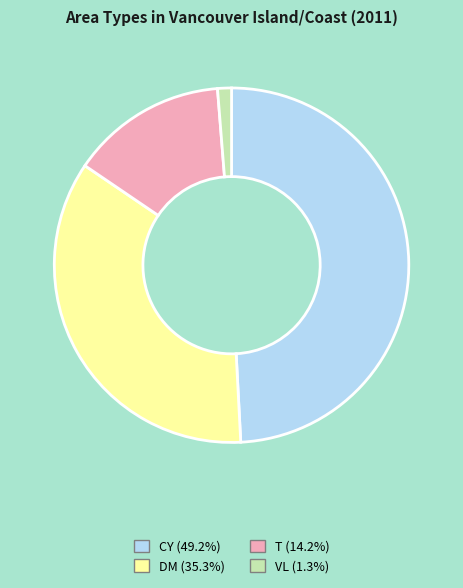

Is there any slice that represents more than half of the pie?

No